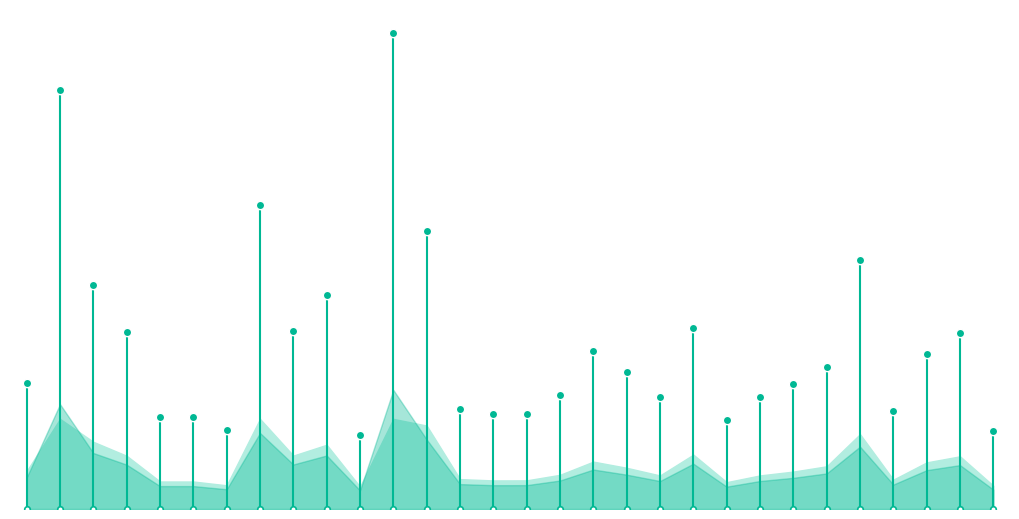

What position from the left is 0?

2